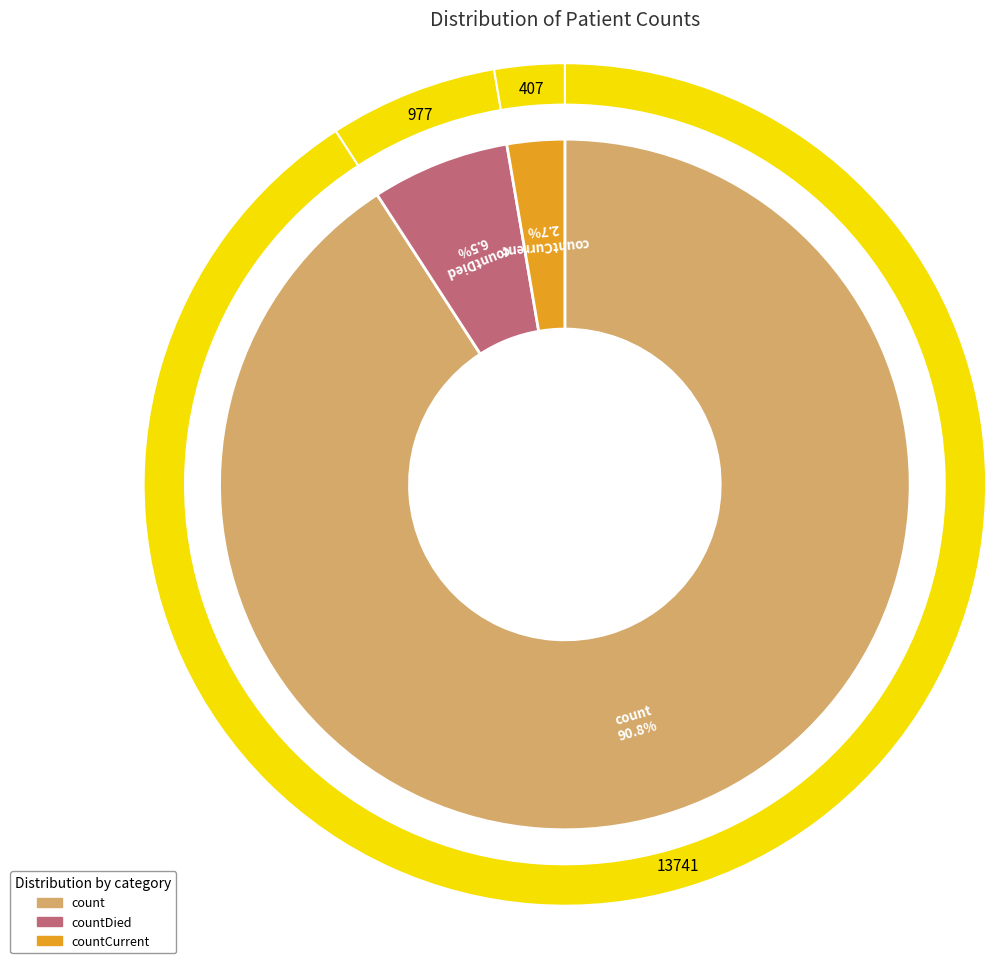

Rank the categories by value from highest to lowest.

count, countDied, countCurrent